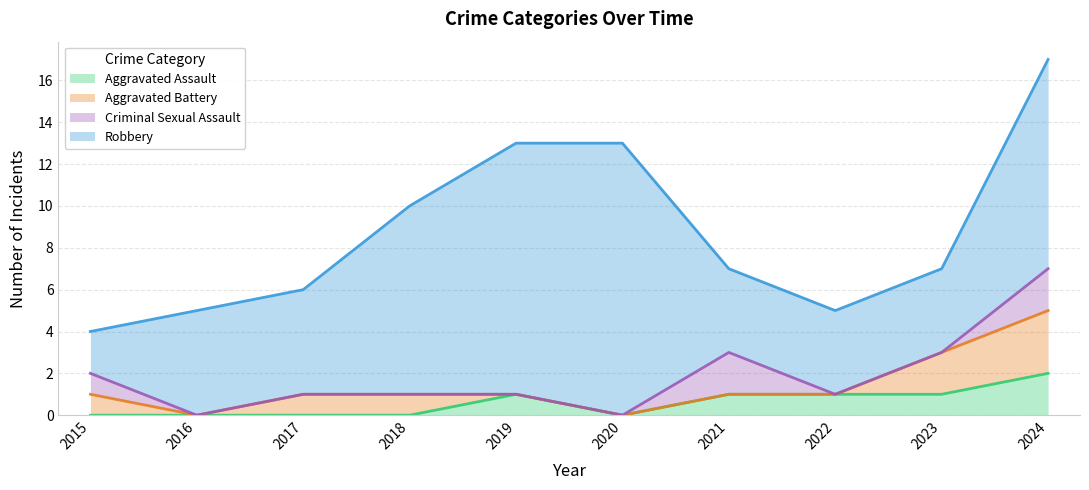

True or false: Aggravated Assault has more than 1 interior local peaks.

False